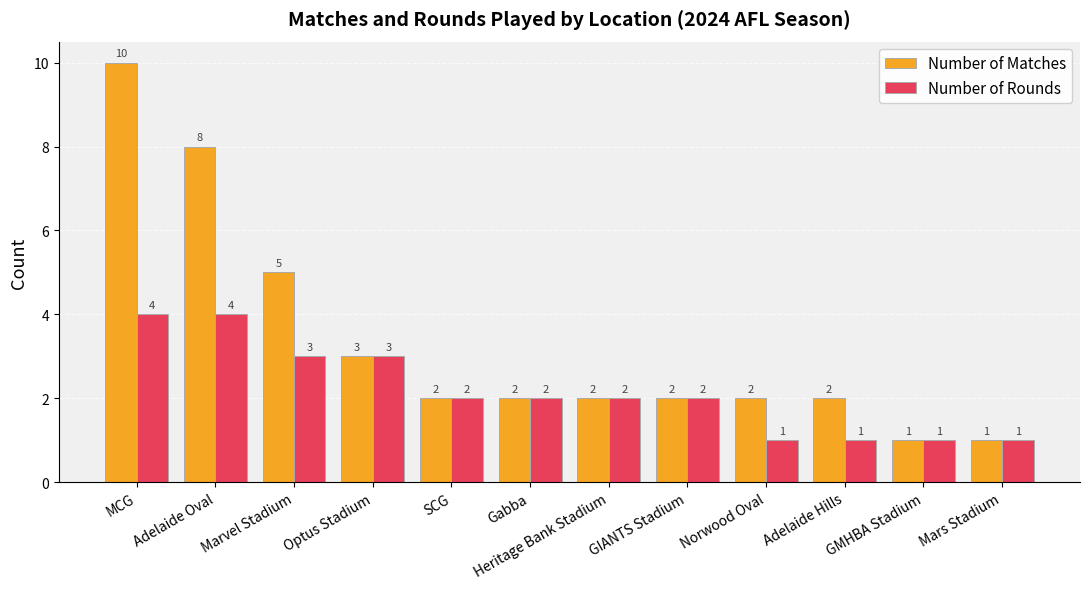

Rank the series at Adelaide Hills from highest to lowest value.

Number of Matches, Number of Rounds